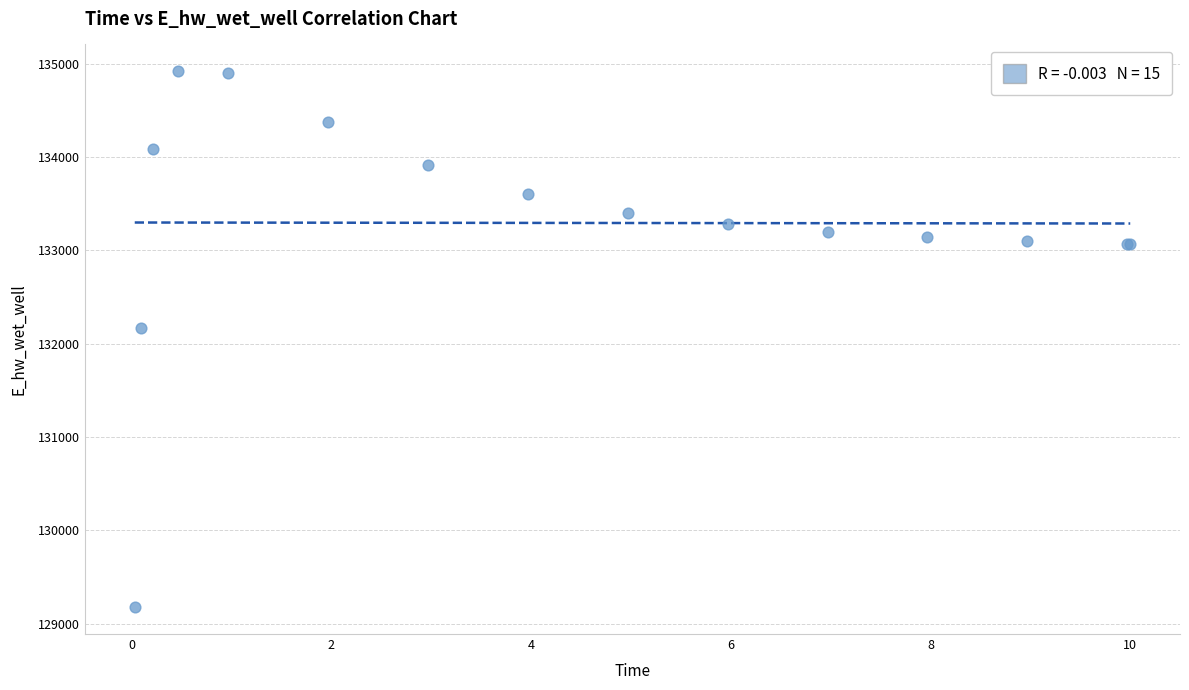

What Y value in the scatter plot is closest to 132047?

132173.3